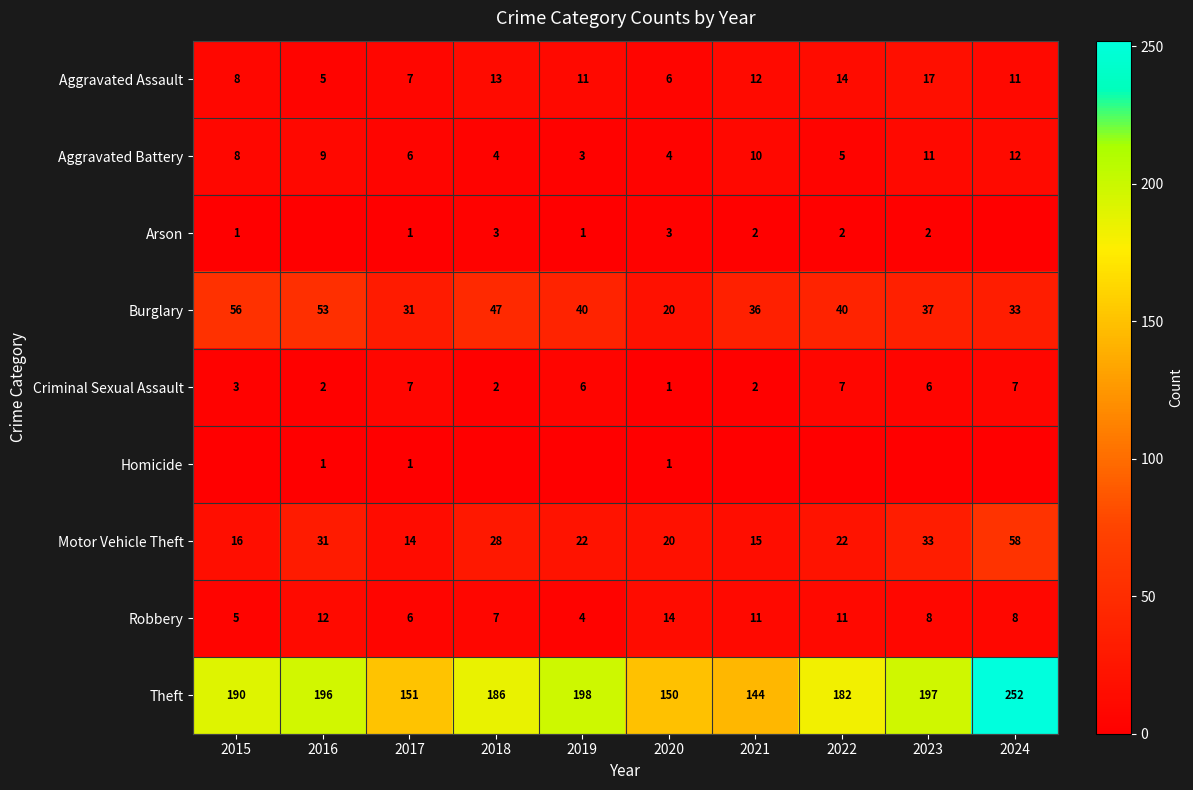

The Homicide series shows 0 at 2018. True or false?

False